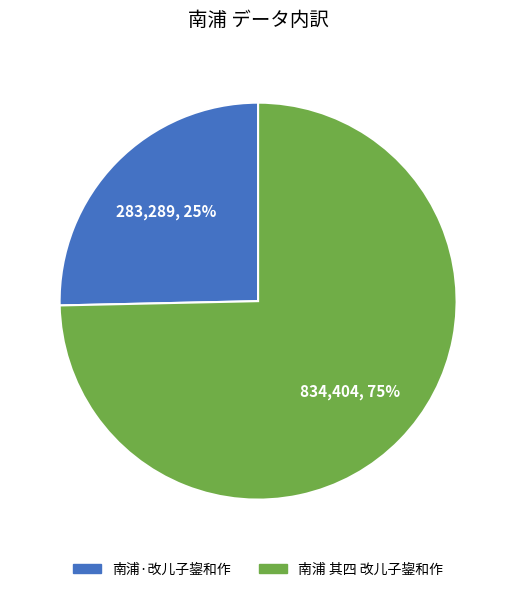

Which has a higher value, 南浦·改儿子鋆和作 or 南浦 其四 改儿子鋆和作?

南浦 其四 改儿子鋆和作